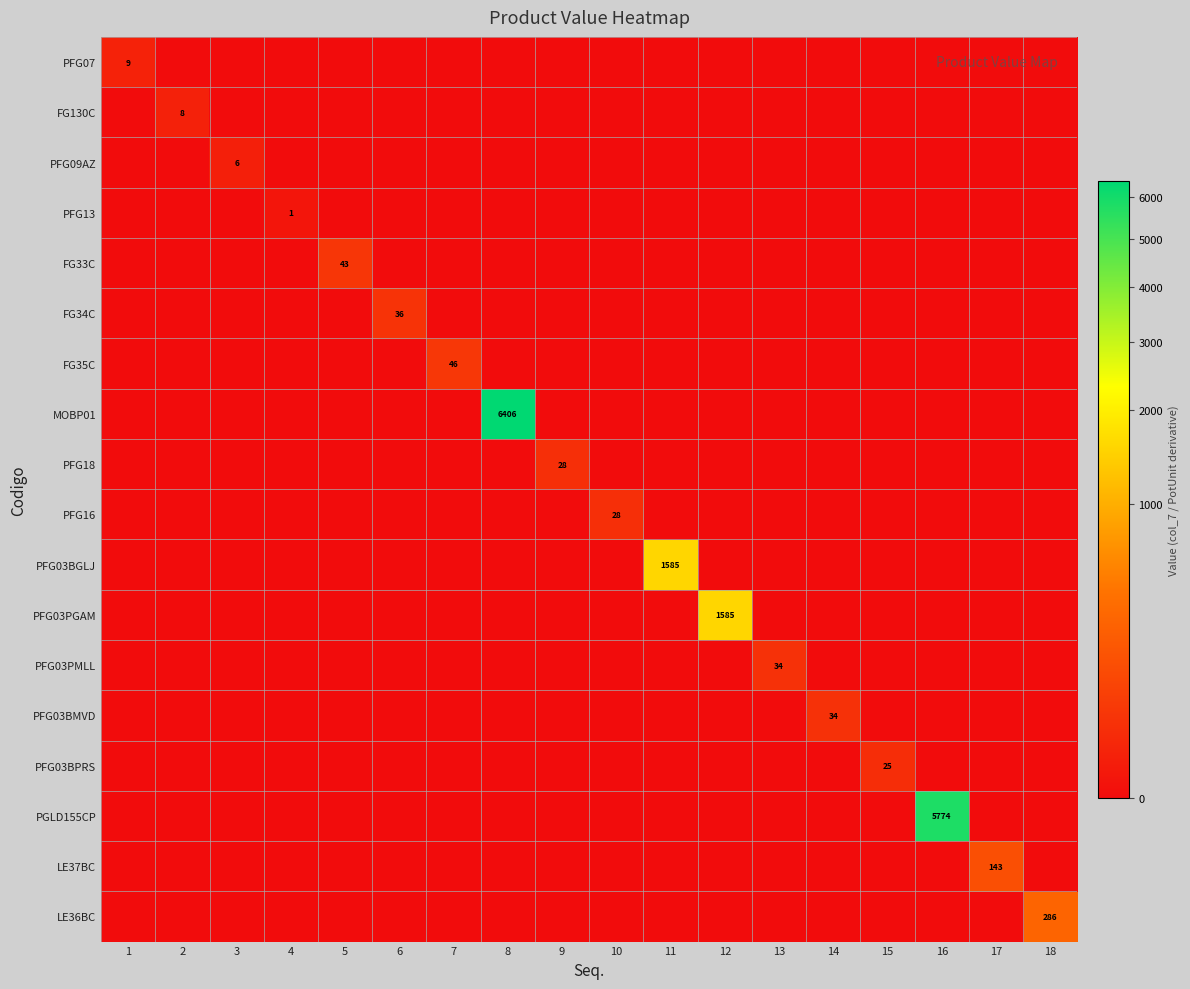

List the series in order of their peak value, lowest first.

PFG13, PFG09AZ, FG130C, PFG07, PFG03BPRS, PFG18, PFG16, PFG03PMLL, PFG03BMVD, FG34C, FG33C, FG35C, LE37BC, LE36BC, PFG03BGLJ, PFG03PGAM, PGLD155CP, MOBP01